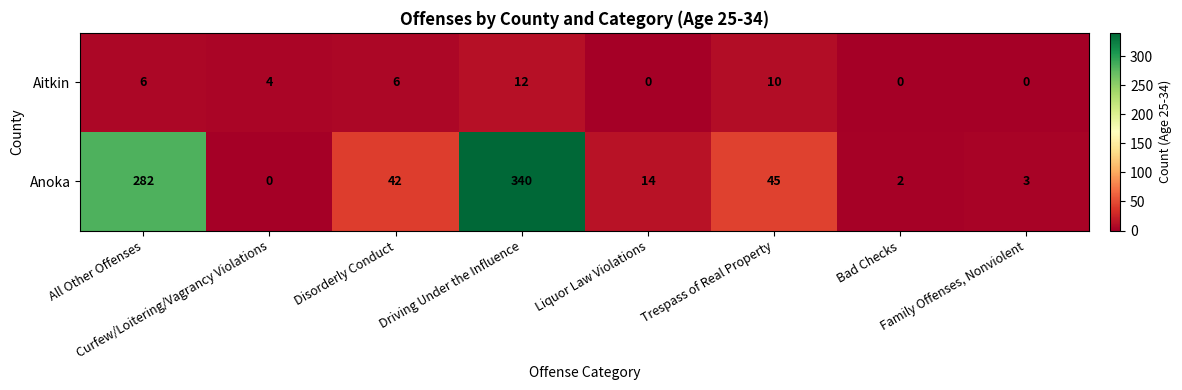

Which series changed the most between Driving Under the Influence and Trespass of Real Property?

Anoka